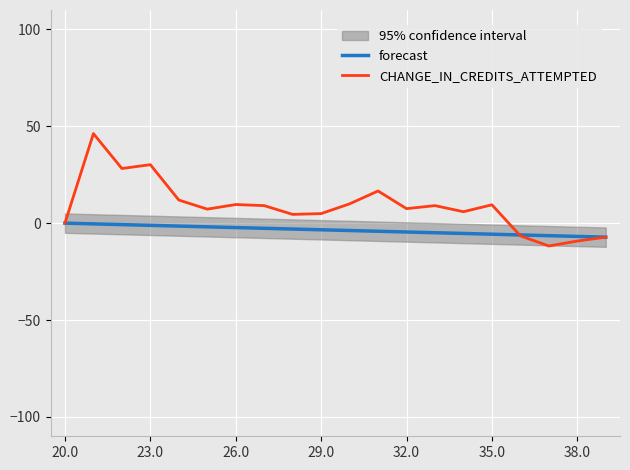

Is it true that CHANGE_IN_CREDITS_ATTEMPTED equals 11.4 at 11?

False